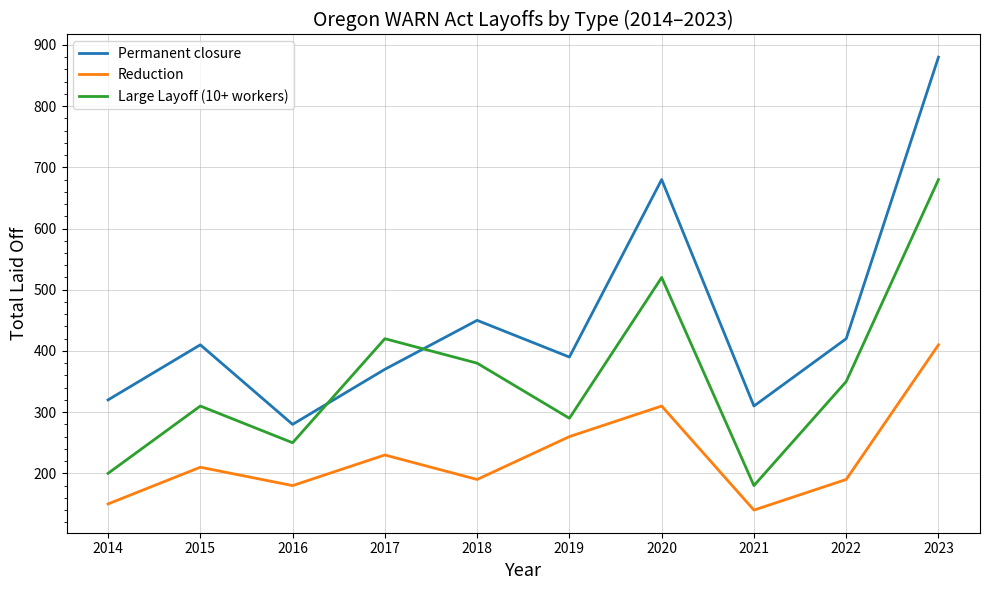

True or false: Permanent closure and Reduction intersect in this chart.

False